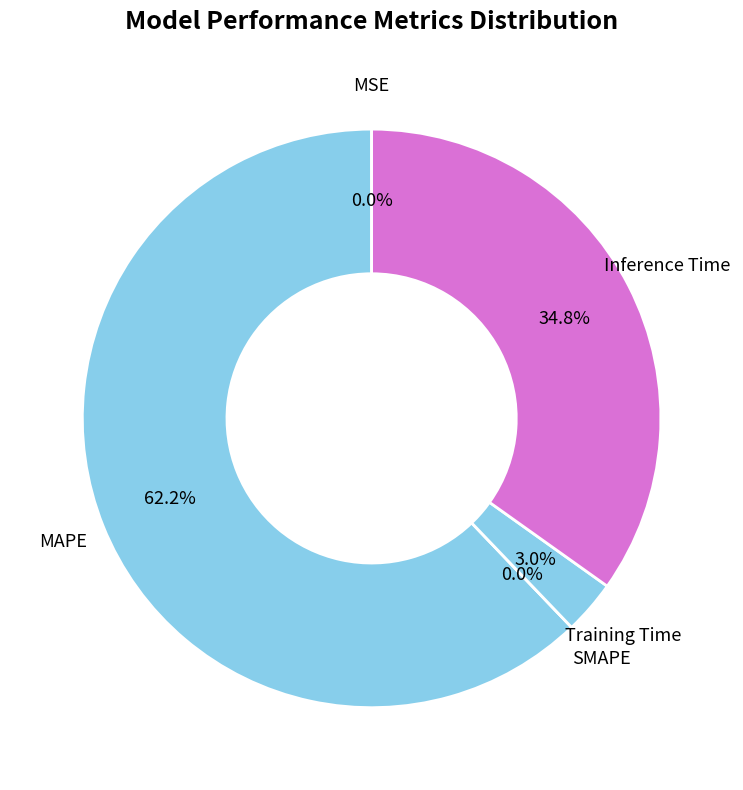

Rank the categories by value from lowest to highest.

SMAPE, MSE, Training Time, Inference Time, MAPE